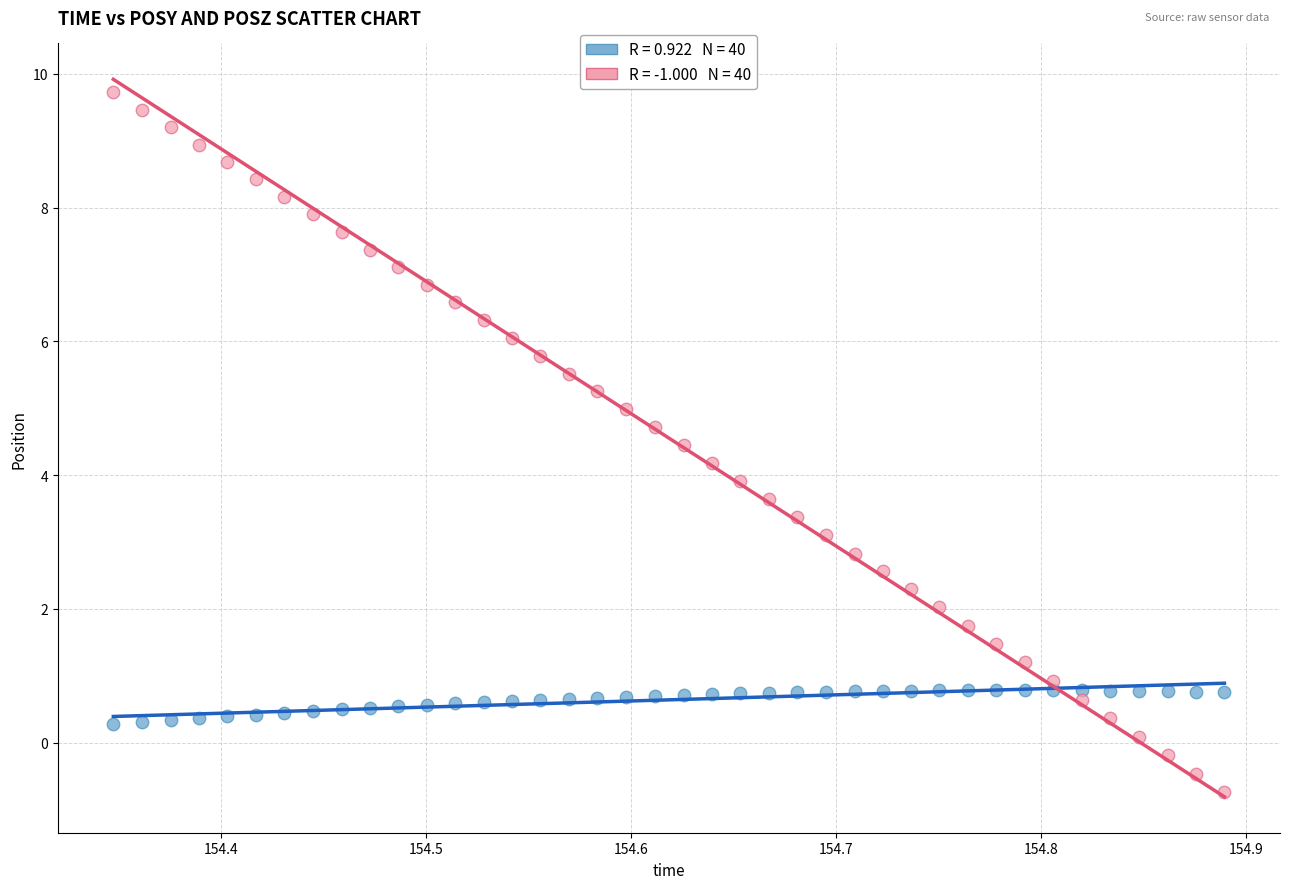

Across all data points, what is the range of Y values (max minus min)?

10.5